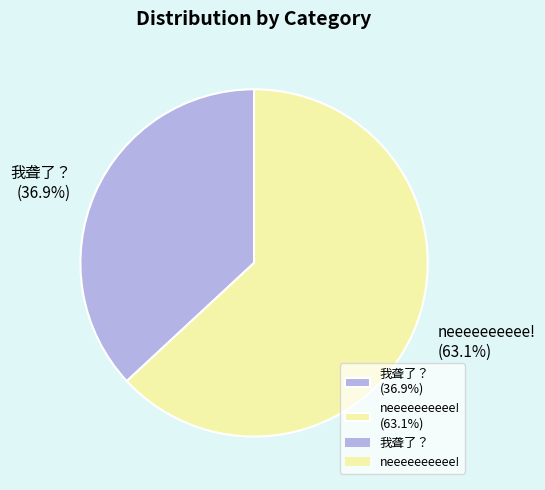

Which slice is the smallest?

我聋了？